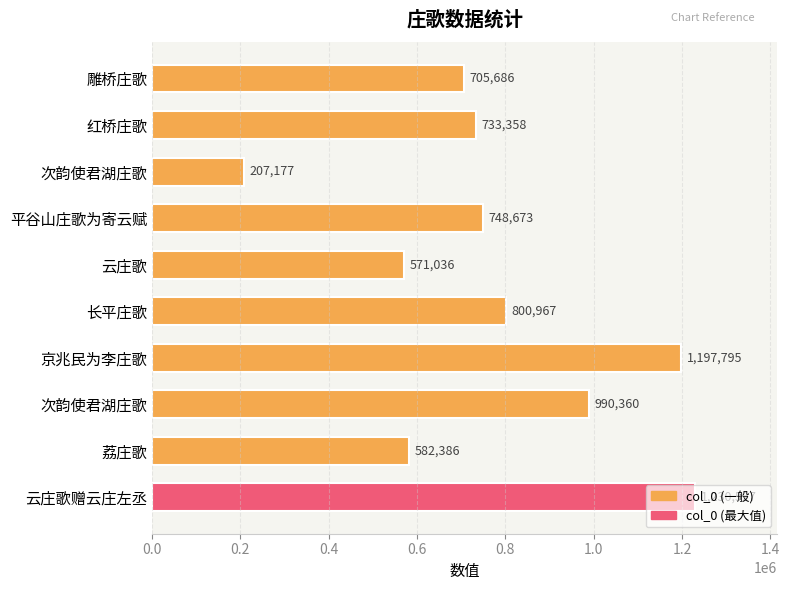

Count the number of categories in the chart.

10